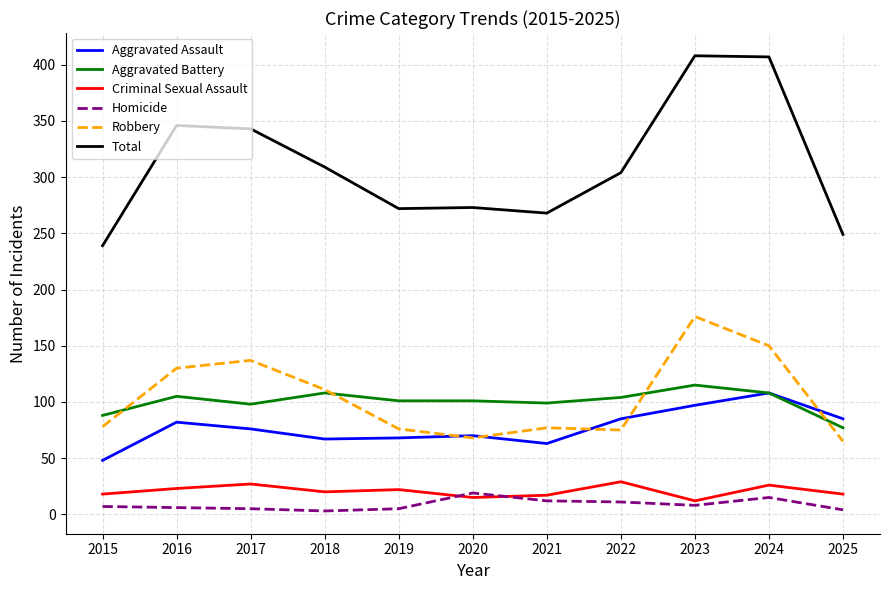

What is the difference between the second highest and second lowest values in the Criminal Sexual Assault series?

12